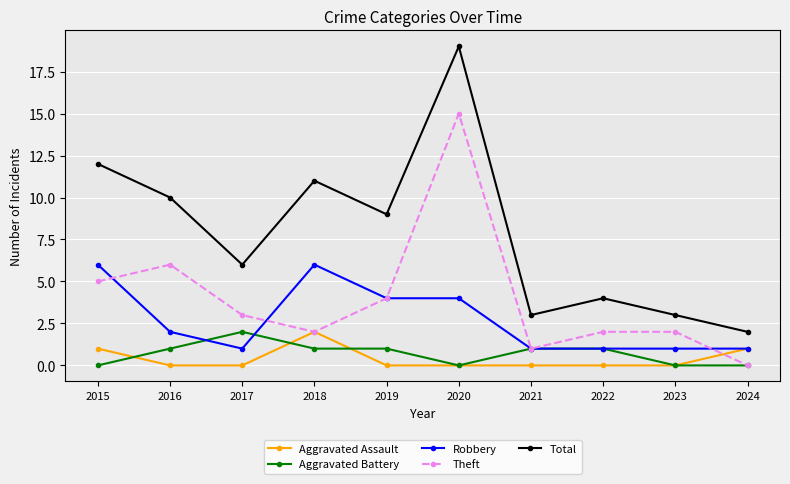

How many lines are shown in the chart?

5